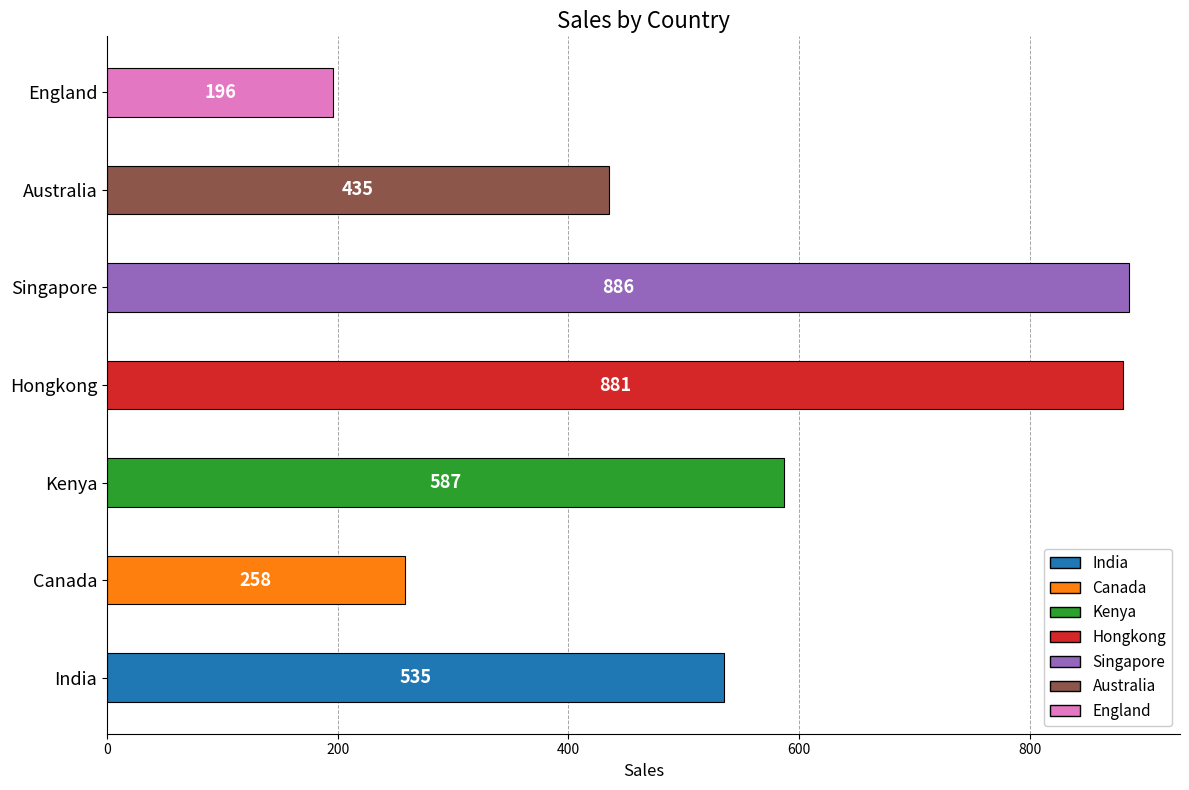

Reading bottom to top, list all the values displayed in this chart.

535	258	587	881	886	435	196